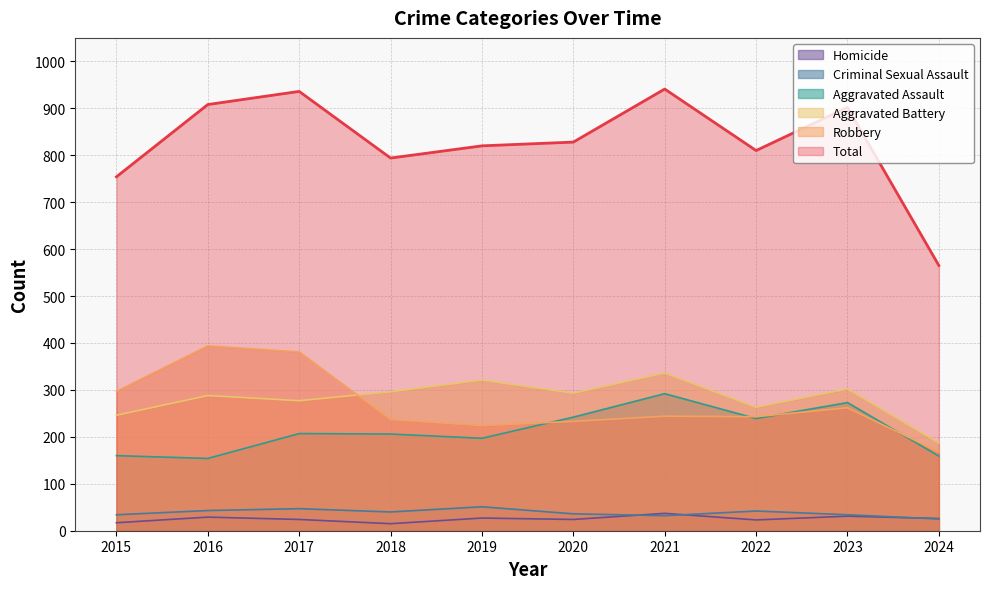

The Criminal Sexual Assault series shows 40 at 2018. True or false?

True